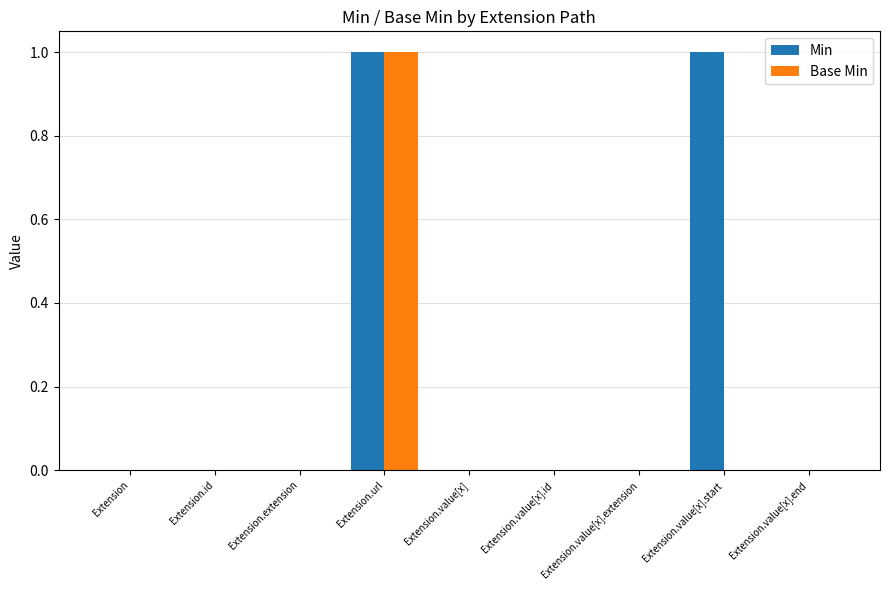

Does the chart contain stacked bars?

No